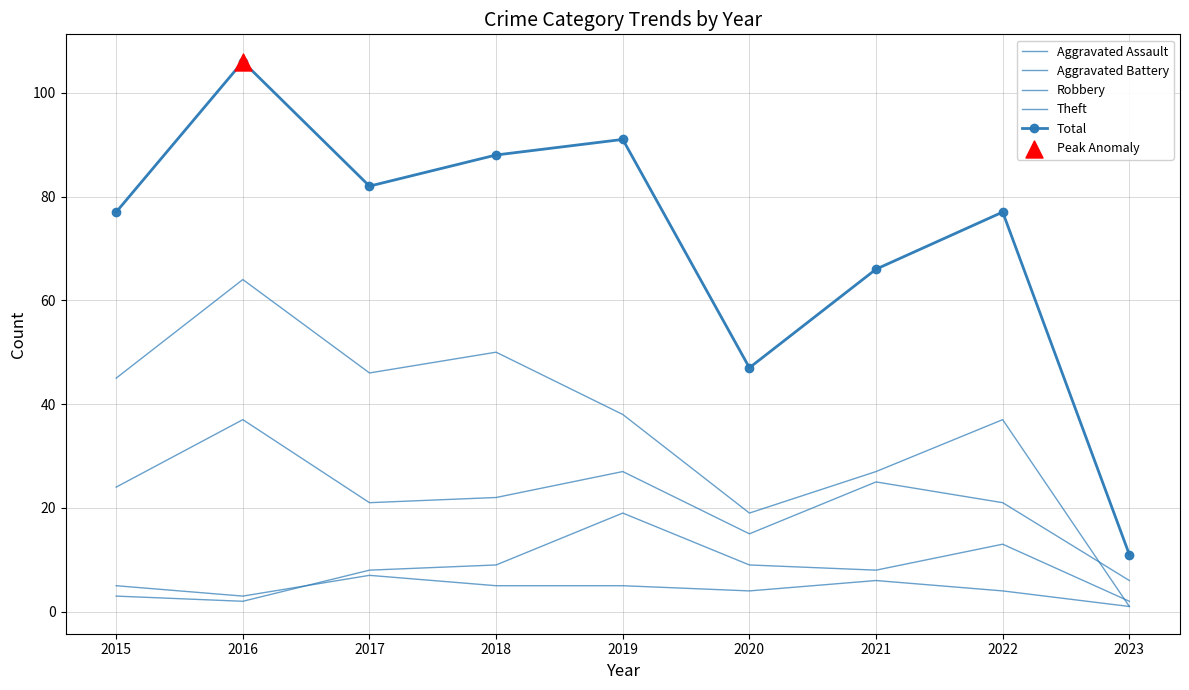

Which series has the largest total across all categories?

Total